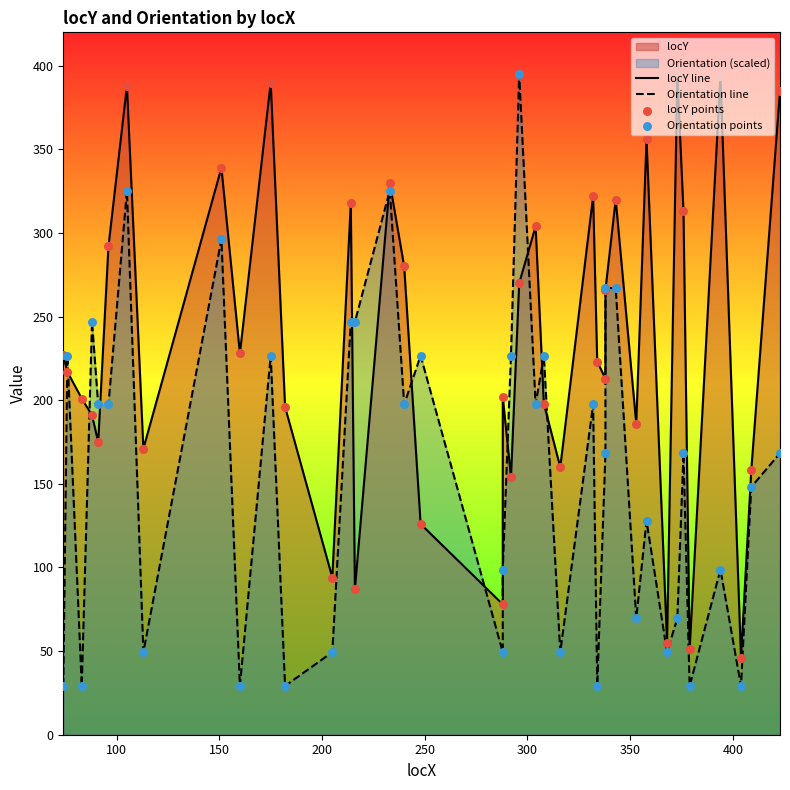

Which series reaches the maximum Y coordinate?

locY line